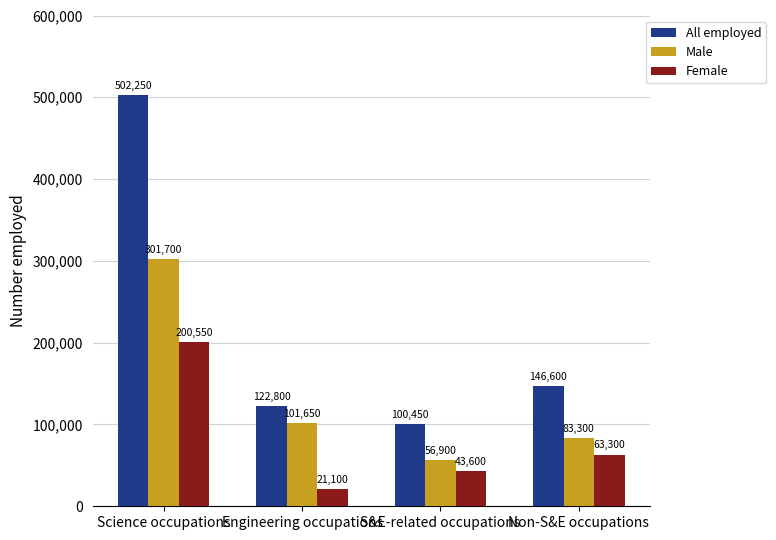

What are all the series names shown in the legend?

All employed, Male, Female